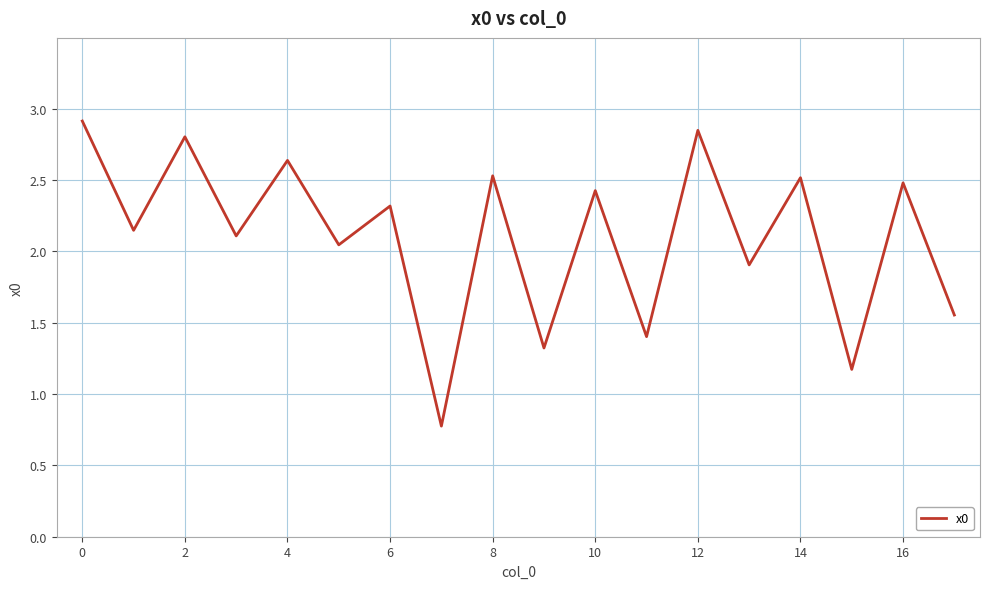

What is the greatest value displayed?

2.9